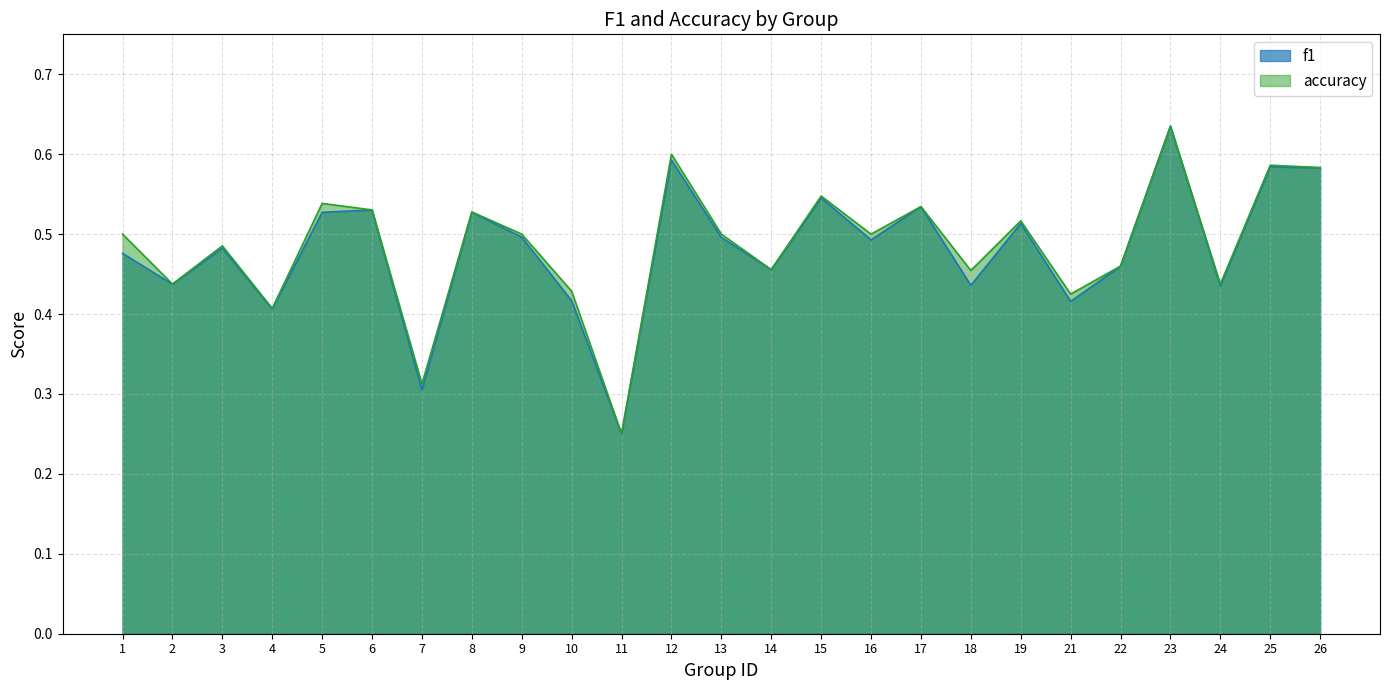

What is the value of the accuracy point at the 22nd from the left?

0.6